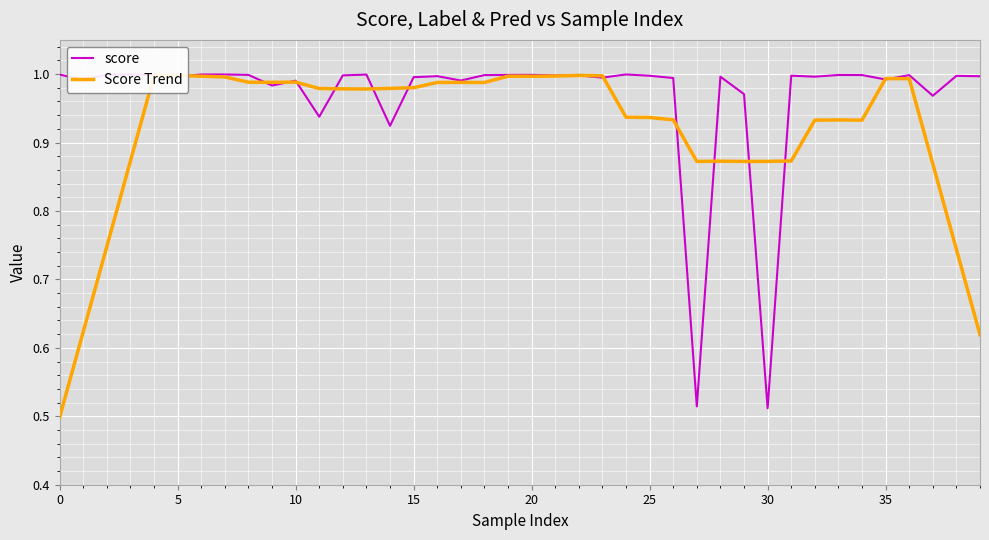

List the series in order of their overall mean, lowest first.

Score Trend, score